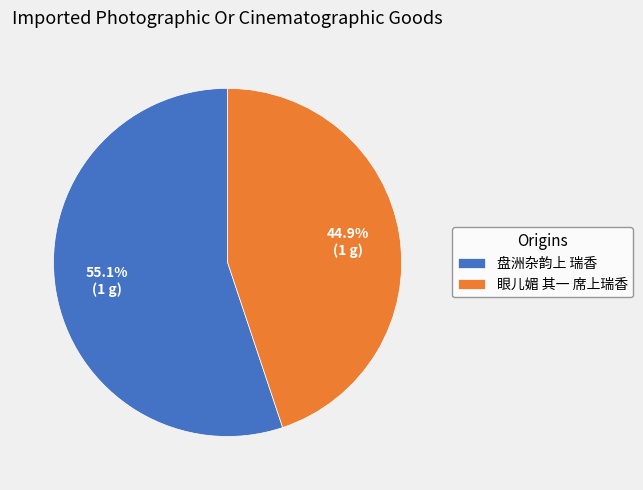

Does any single category account for the majority?

Yes